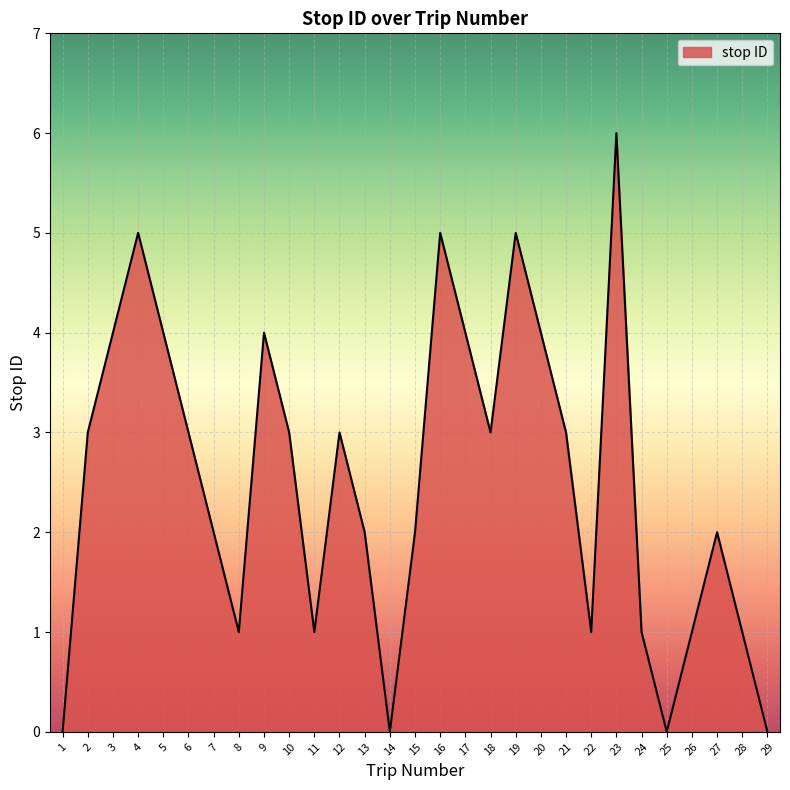

What is the greatest value displayed?

6